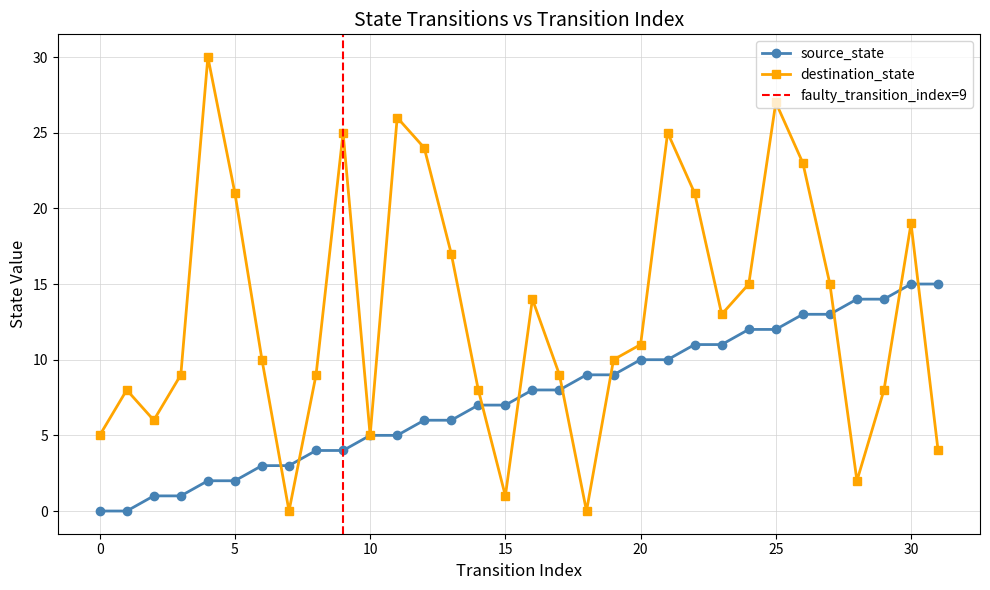

Reading left to right, extract all data points from this chart.

source_state: 0	0	1	1	2	2	3	3	4	4	5	5	6	6	7	7	8	8	9	9	10	10	11	11	12	12	13	13	14	14	15	15
destination_state: 5	8	6	9	30	21	10	0	9	25	5	26	24	17	8	1	14	9	0	10	11	25	21	13	15	27	23	15	2	8	19	4